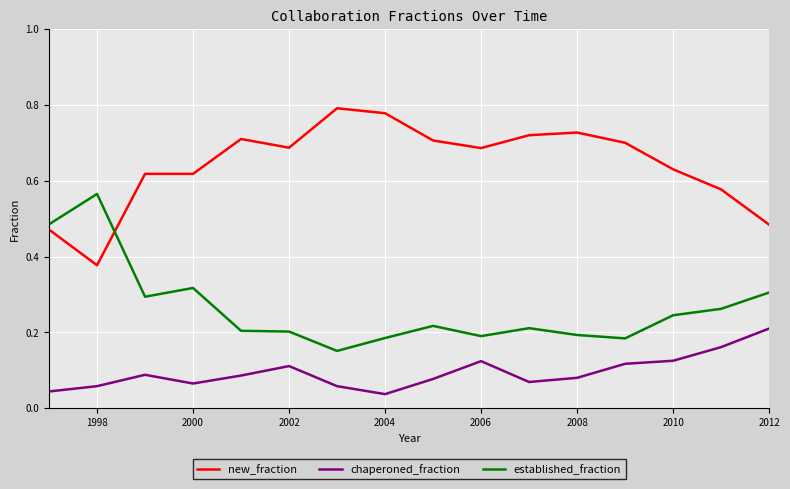

True or false: chaperoned_fraction and new_fraction cross at least once.

False